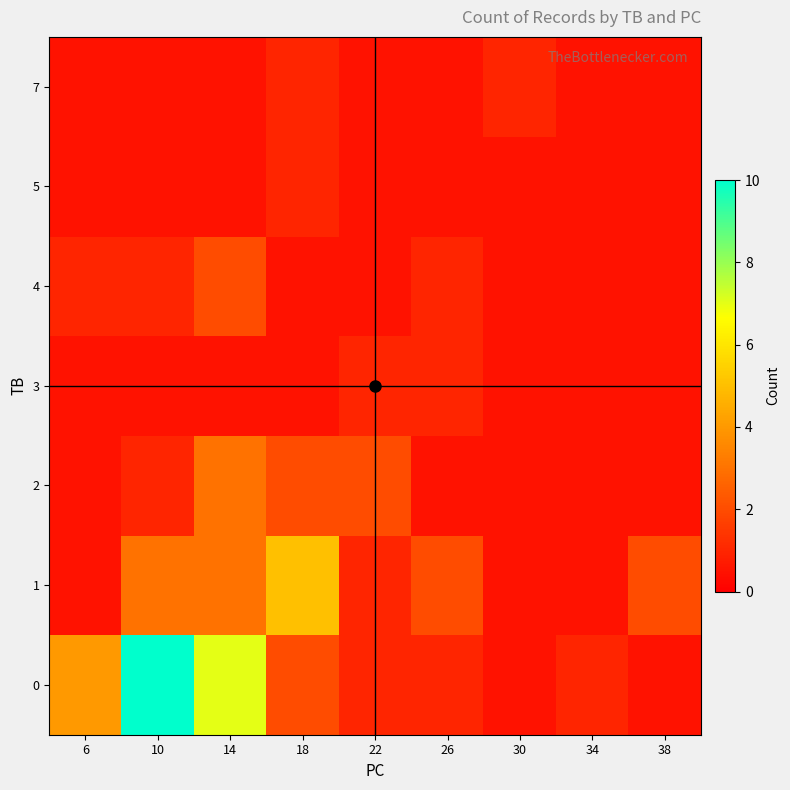

At which category does the chart reach its minimum across all series?

22